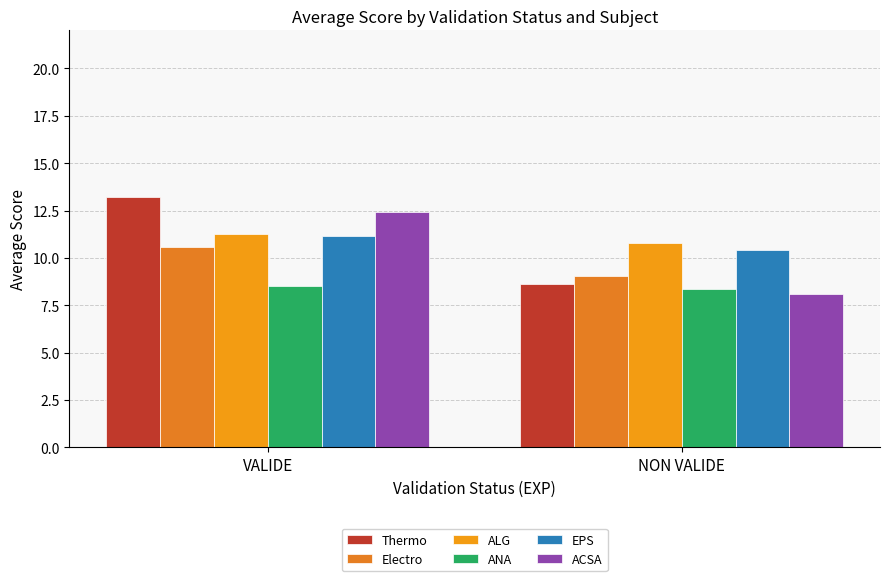

At which label is ALG closest to 11?

NON VALIDE